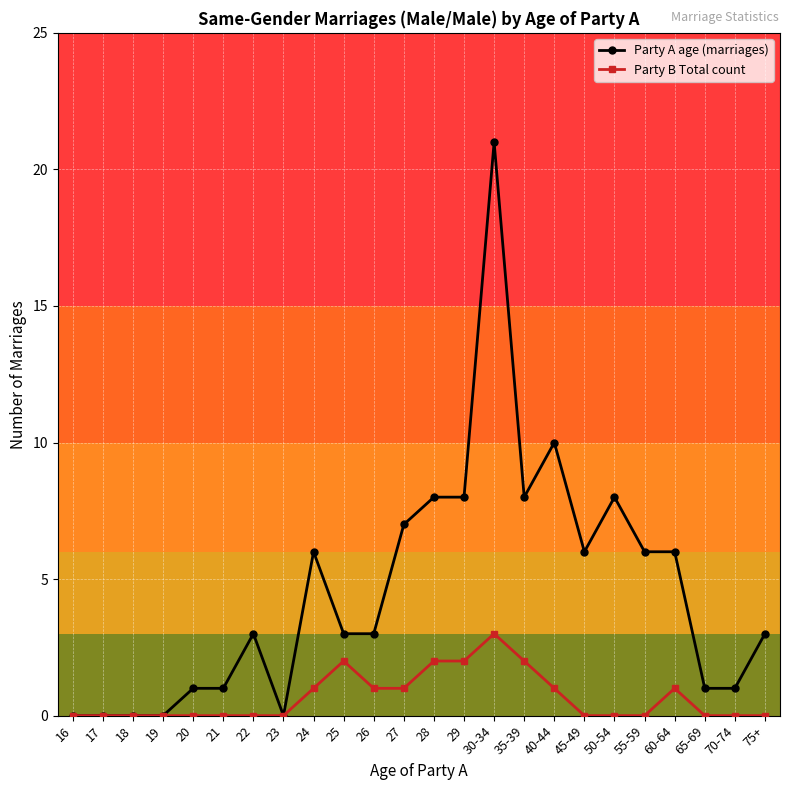

What is the total value across all series at 40-44?

11